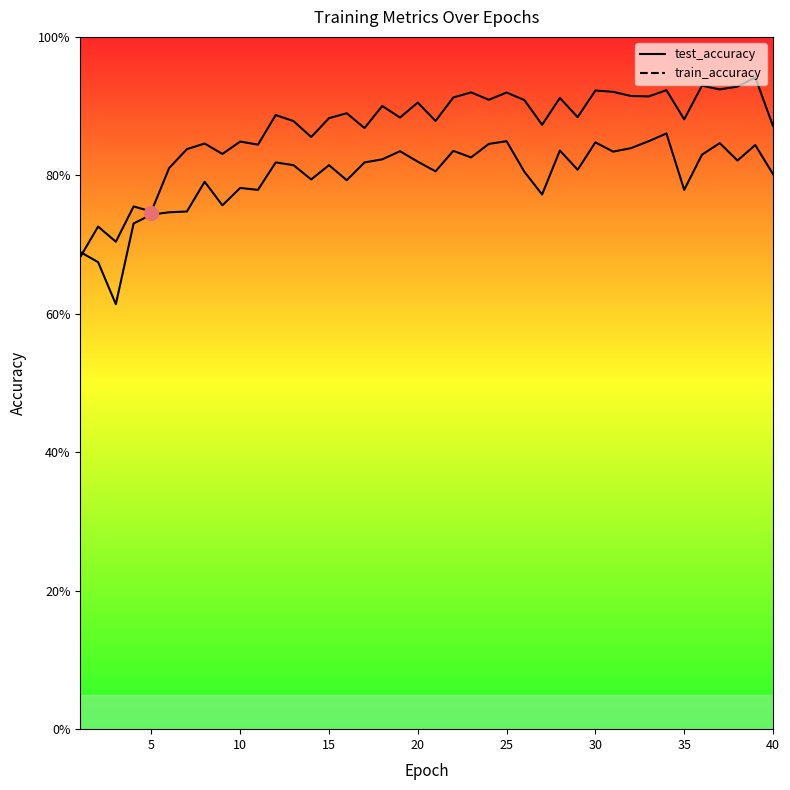

True or false: train_accuracy has more than 0 points higher than both neighbors.

True